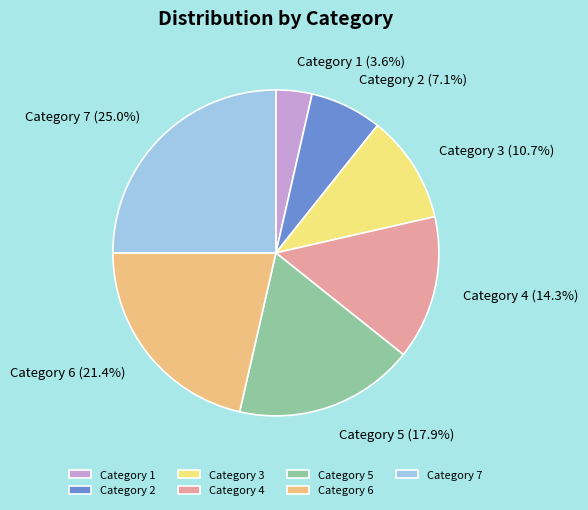

To the nearest percent, what is the difference between the largest and smallest slice percentages?

21%